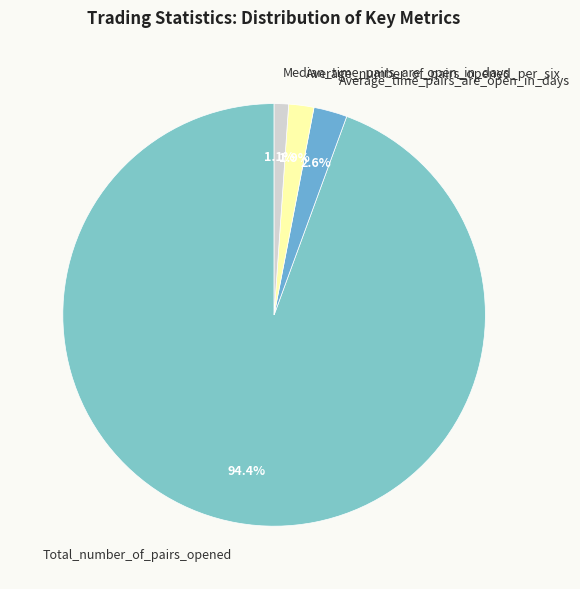

How many slices are in this pie chart?

4